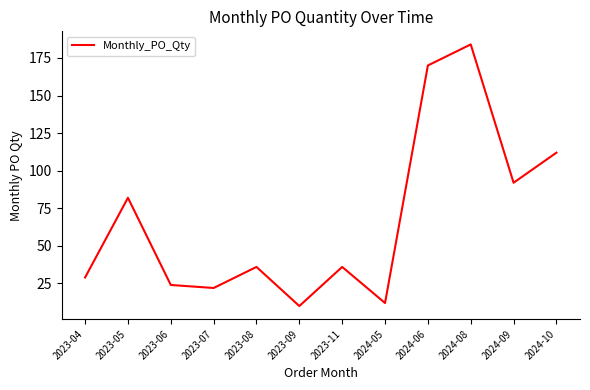

What is the difference between the values at 2023-11 and 2023-05?

46